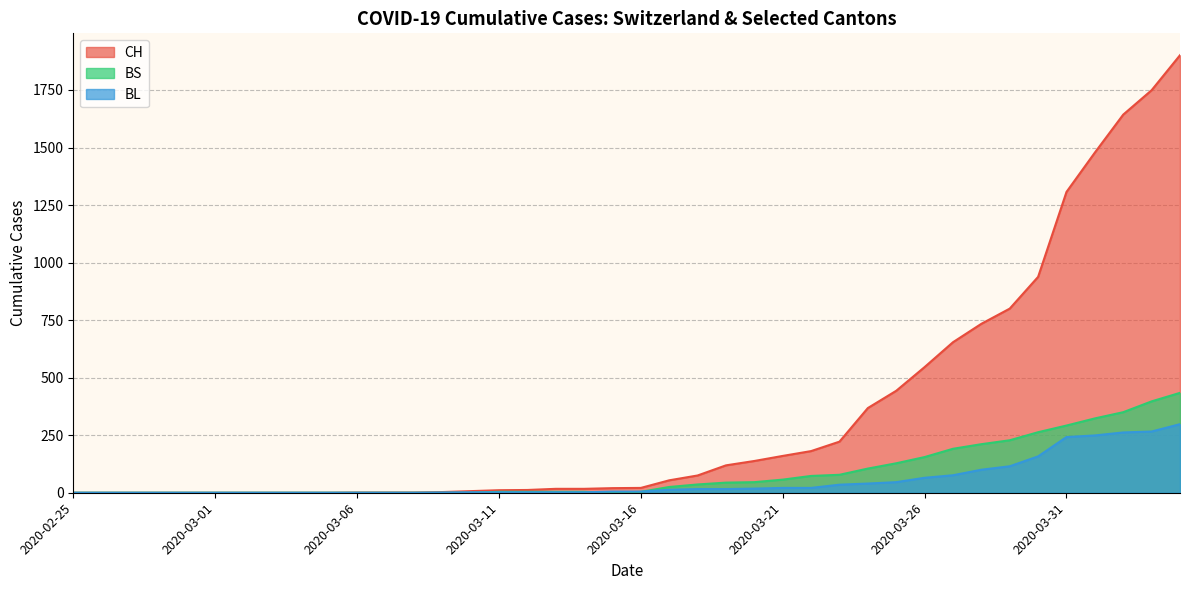

Reading left to right, list all the values displayed in this chart.

CH: 2020-02-25=0	2020-02-26=0	2020-02-27=0	2020-02-28=0	2020-02-29=0	2020-03-01=0	2020-03-02=0	2020-03-03=0	2020-03-04=0	2020-03-05=0	2020-03-06=1	2020-03-07=1	2020-03-08=1	2020-03-09=3	2020-03-10=7	2020-03-11=11	2020-03-12=12	2020-03-13=17	2020-03-14=17	2020-03-15=20	2020-03-16=21	2020-03-17=54	2020-03-18=75	2020-03-19=119	2020-03-20=138	2020-03-21=160	2020-03-22=181	2020-03-23=222	2020-03-24=368	2020-03-25=443	2020-03-26=546	2020-03-27=654	2020-03-28=734	2020-03-29=800	2020-03-30=938	2020-03-31=1307	2020-04-01=1478	2020-04-02=1643	2020-04-03=1749	2020-04-04=1901
BL: 2020-02-25=0	2020-02-26=0	2020-02-27=0	2020-02-28=0	2020-02-29=0	2020-03-01=0	2020-03-02=0	2020-03-03=0	2020-03-04=0	2020-03-05=0	2020-03-06=0	2020-03-07=0	2020-03-08=0	2020-03-09=1	2020-03-10=2	2020-03-11=2	2020-03-12=2	2020-03-13=2	2020-03-14=2	2020-03-15=5	2020-03-16=5	2020-03-17=13	2020-03-18=16	2020-03-19=16	2020-03-20=18	2020-03-21=21	2020-03-22=21	2020-03-23=35	2020-03-24=40	2020-03-25=46	2020-03-26=65	2020-03-27=76	2020-03-28=100	2020-03-29=115	2020-03-30=158	2020-03-31=242	2020-04-01=249	2020-04-02=262	2020-04-03=266	2020-04-04=298
BS: 2020-02-25=0	2020-02-26=0	2020-02-27=0	2020-02-28=0	2020-02-29=0	2020-03-01=0	2020-03-02=0	2020-03-03=0	2020-03-04=0	2020-03-05=0	2020-03-06=0	2020-03-07=0	2020-03-08=0	2020-03-09=0	2020-03-10=0	2020-03-11=4	2020-03-12=4	2020-03-13=4	2020-03-14=4	2020-03-15=0	2020-03-16=4	2020-03-17=25	2020-03-18=36	2020-03-19=44	2020-03-20=46	2020-03-21=57	2020-03-22=73	2020-03-23=78	2020-03-24=105	2020-03-25=128	2020-03-26=155	2020-03-27=191	2020-03-28=211	2020-03-29=228	2020-03-30=263	2020-03-31=292	2020-04-01=323	2020-04-02=350	2020-04-03=397	2020-04-04=434